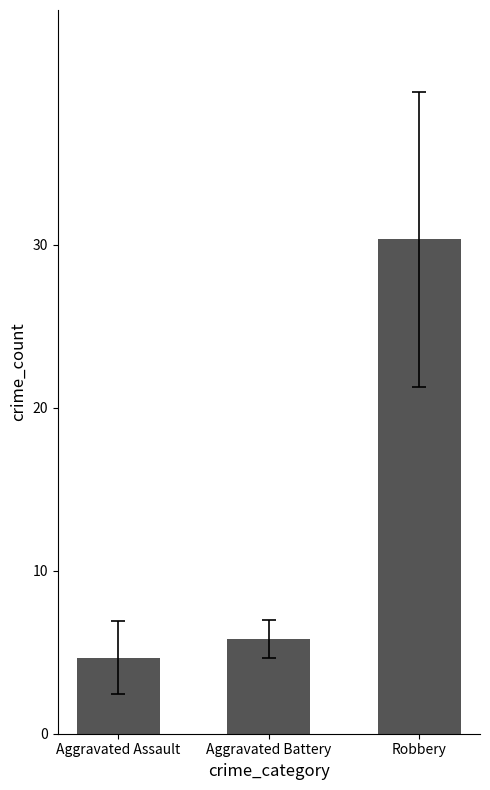

What is the label of the 1st bar from the right?

Robbery